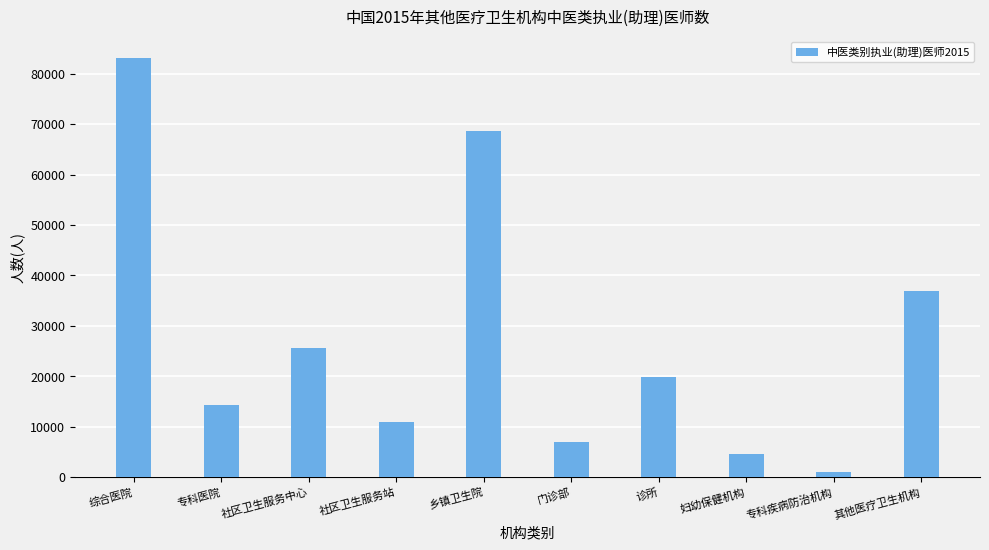

Are the bars horizontal?

No